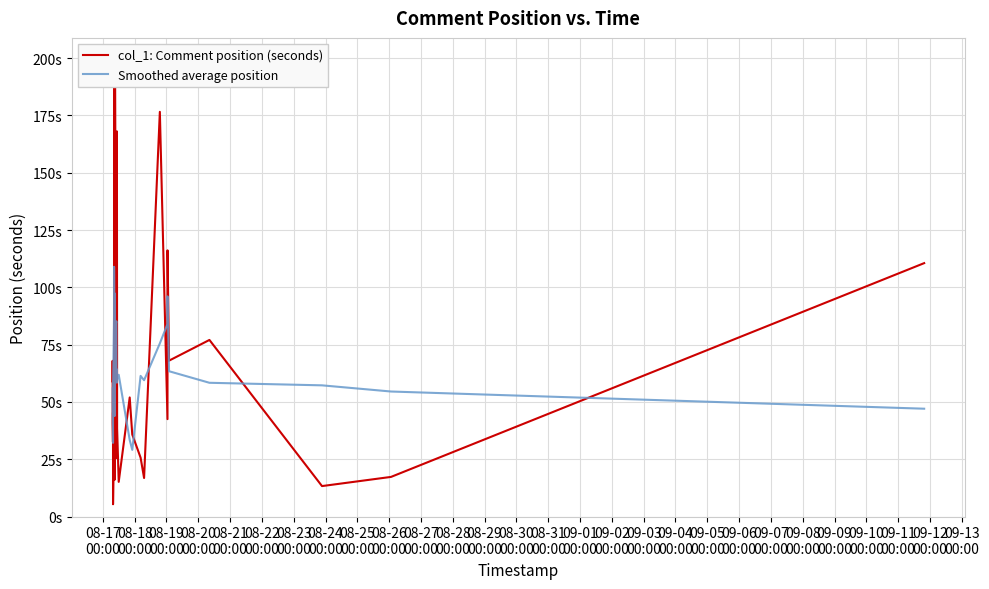

Which series has the largest Y range (max minus min)?

col_1: Comment position (seconds)